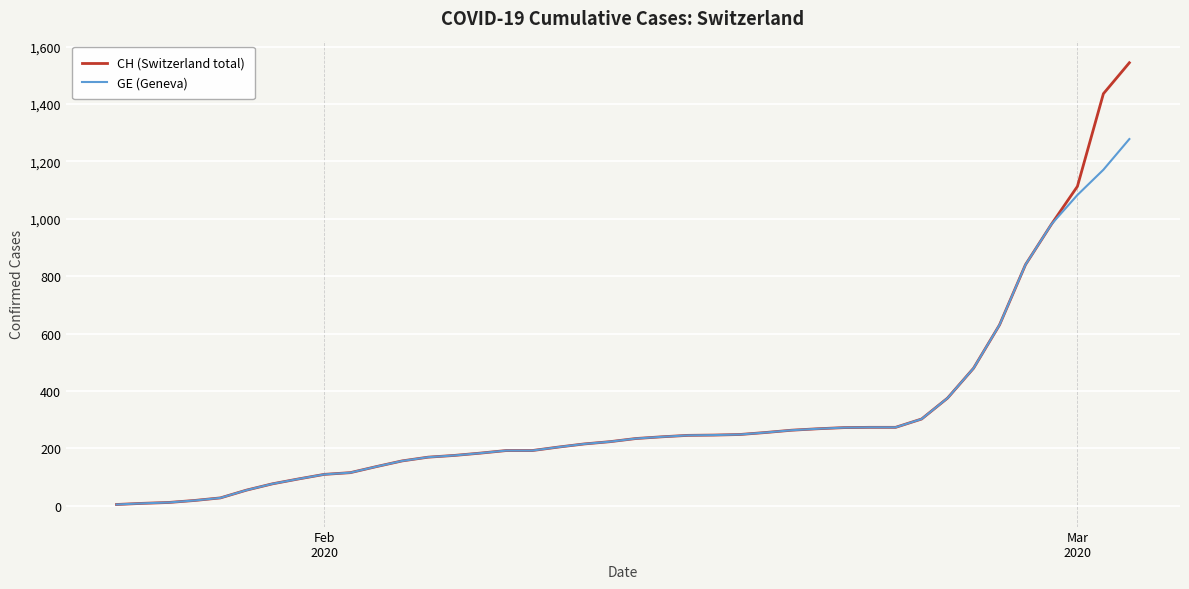

What is the maximum value shown in the chart?

1544